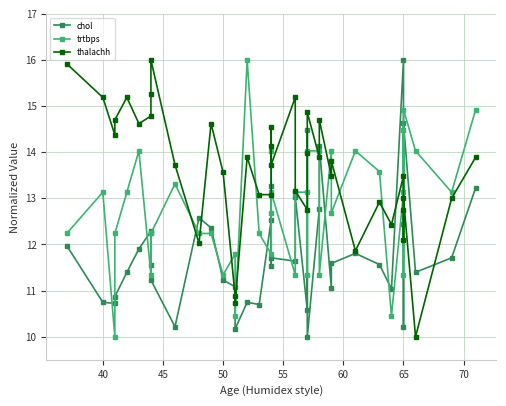

What is the average value of the thalachh series?

13.6